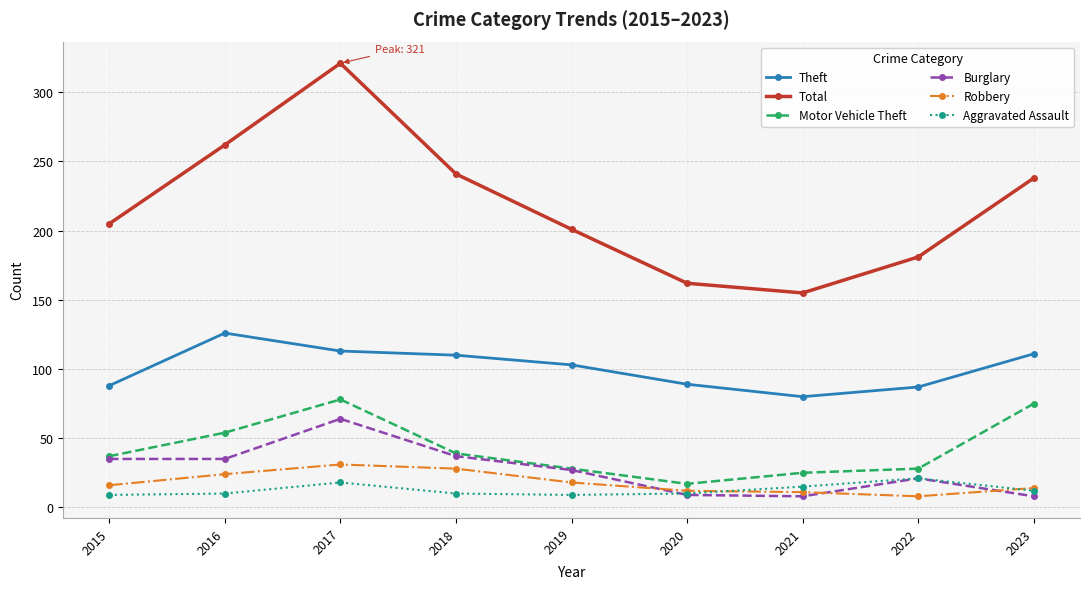

The value of Aggravated Assault at 2017 is 6. True or false?

False